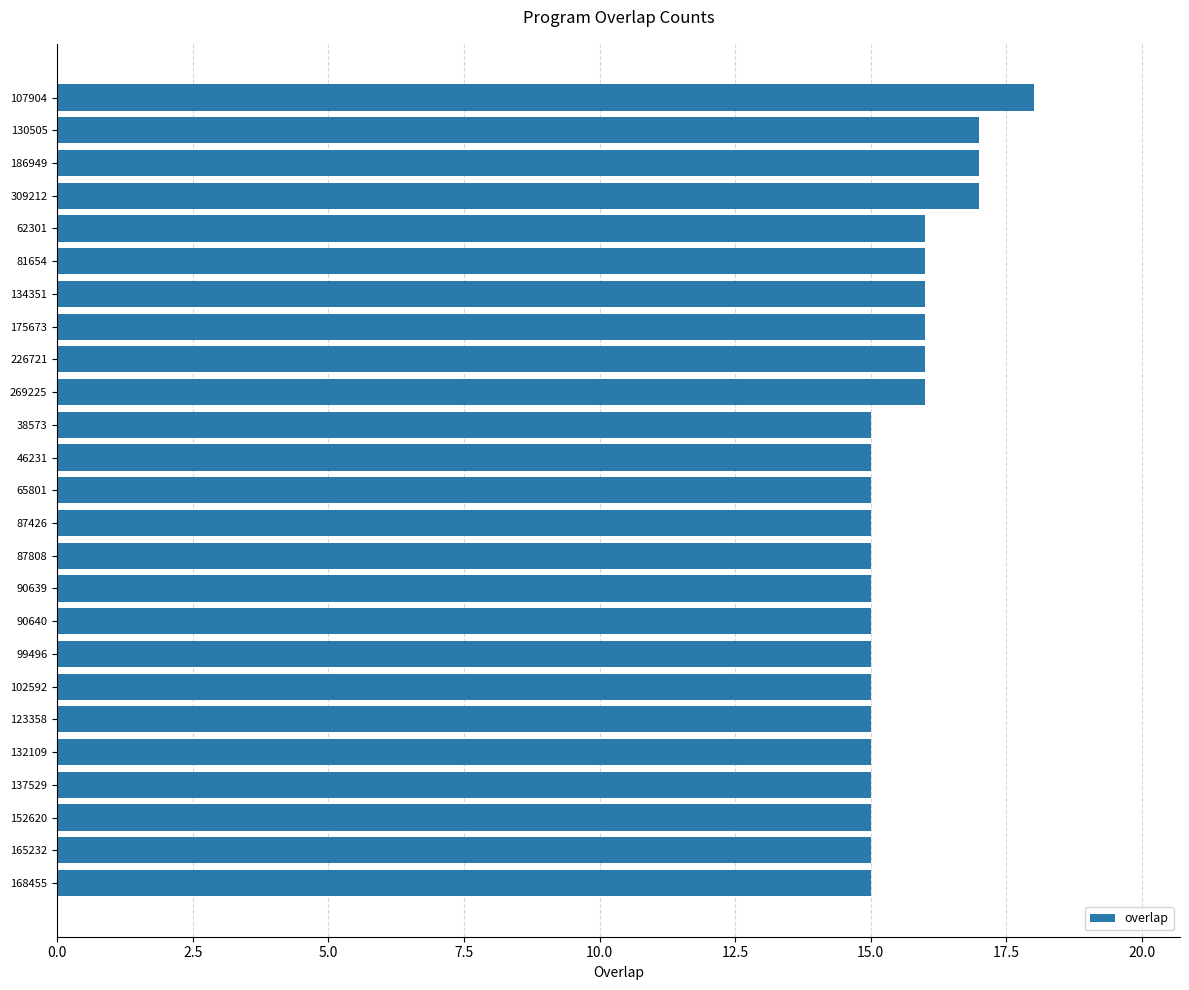

Are the bars grouped side by side (vs. stacked)?

No